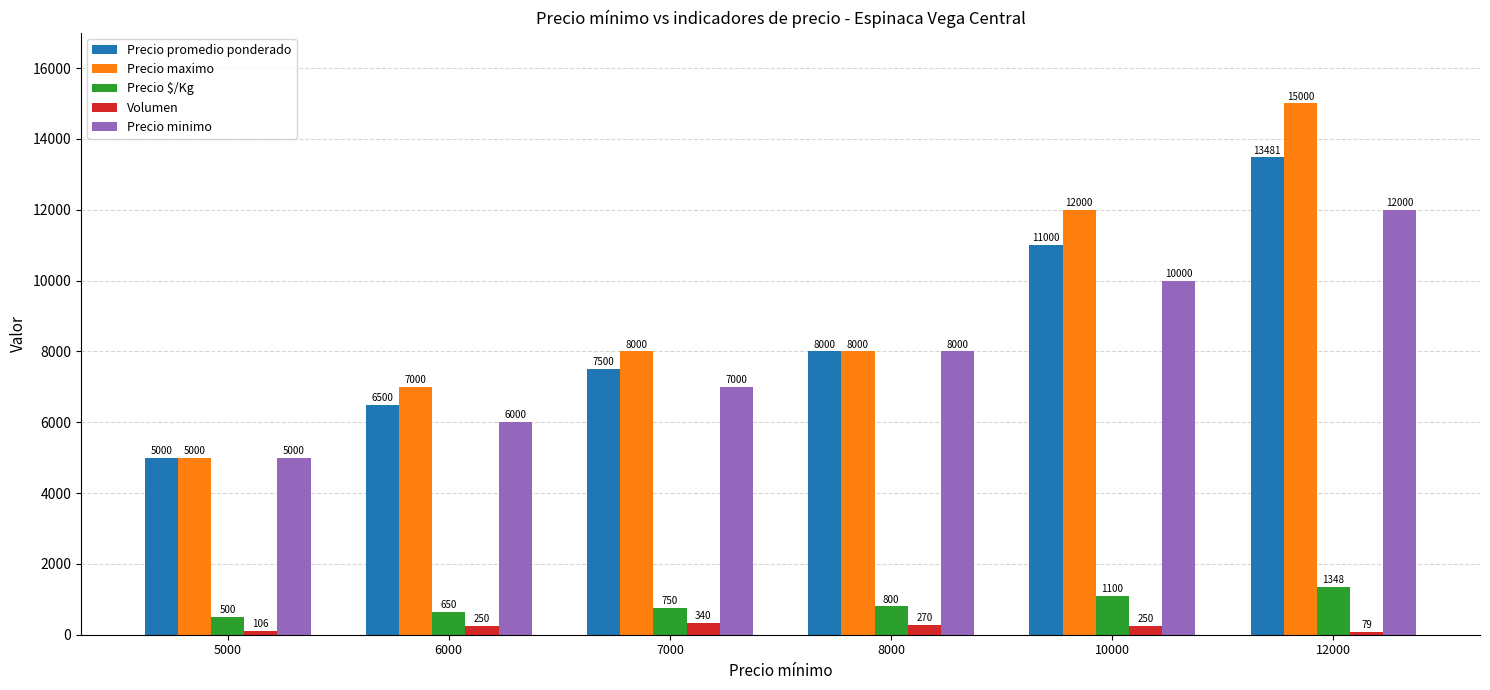

How many bars are there in each group?

5